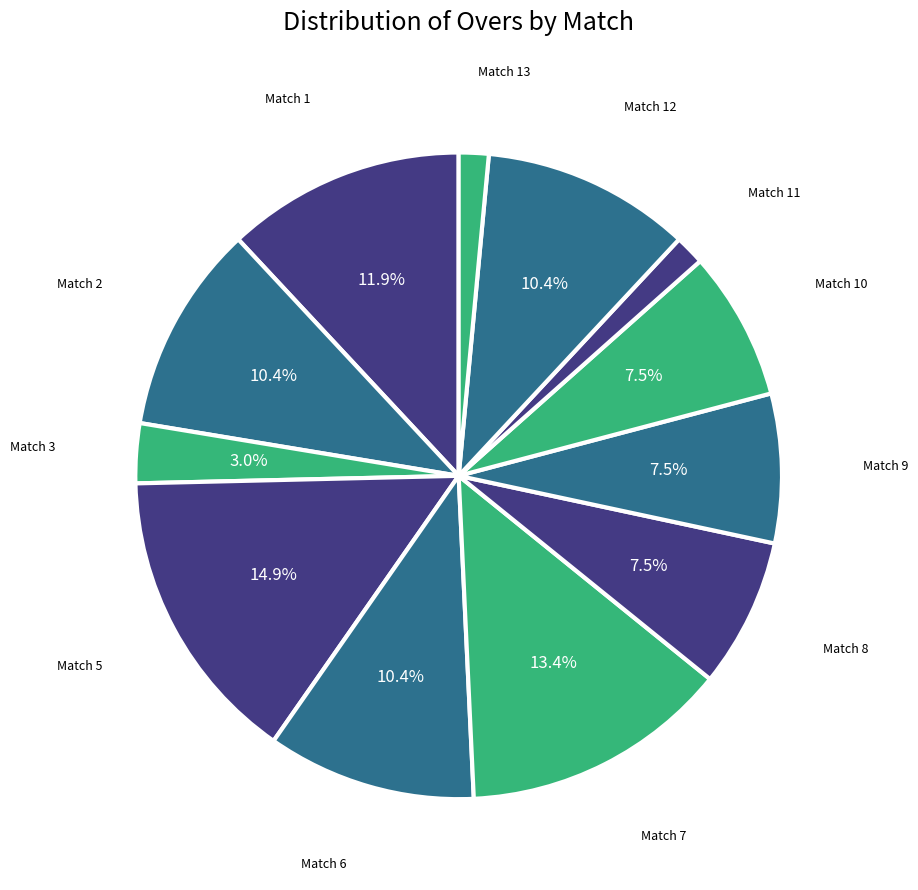

Count the number of slices in the pie.

12